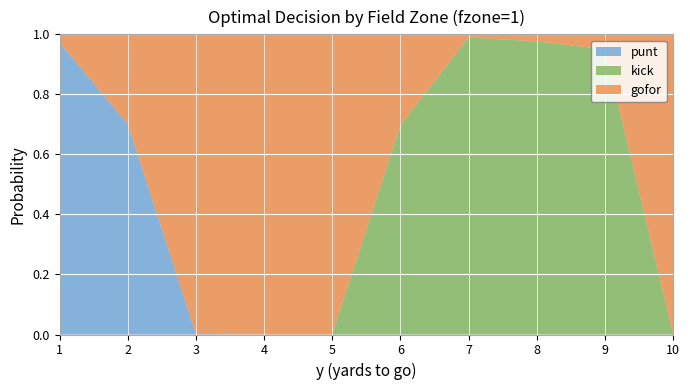

Reading right to left, list all the values displayed in this chart.

punt: 0.0	0.0	0.0	0.0	0.0	0.0	0.0	0.0	0.7	1.0
kick: 0.0	0.9	1.0	1.0	0.7	0.0	0.0	0.0	0.0	0.0
gofor: 1.0	0.1	0.0	0.0	0.3	1.0	1.0	1.0	0.3	0.0